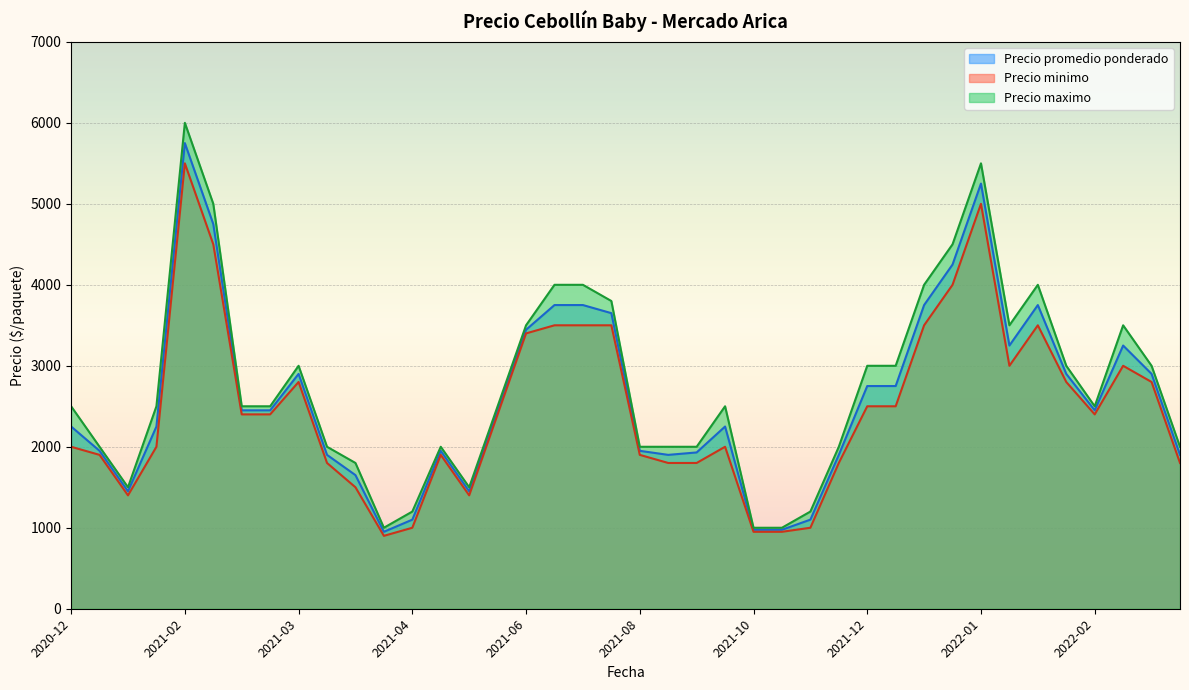

Rank the series by their average value, from lowest to highest.

Precio minimo, Precio promedio ponderado, Precio maximo